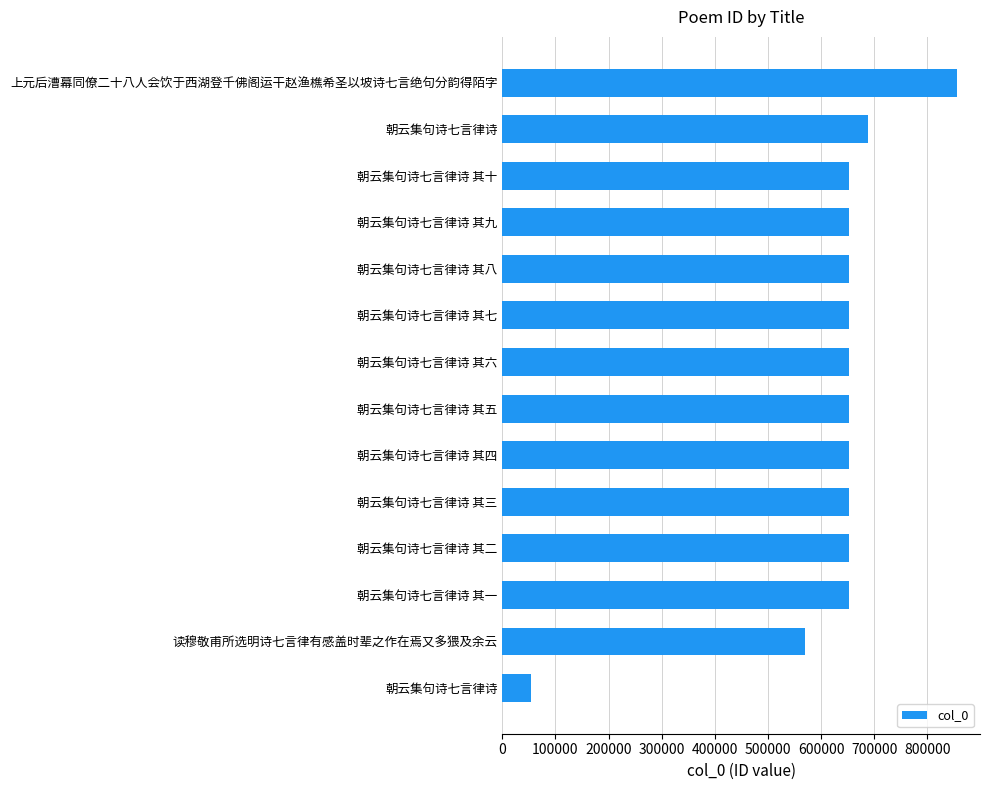

How many bars are there in total?

14